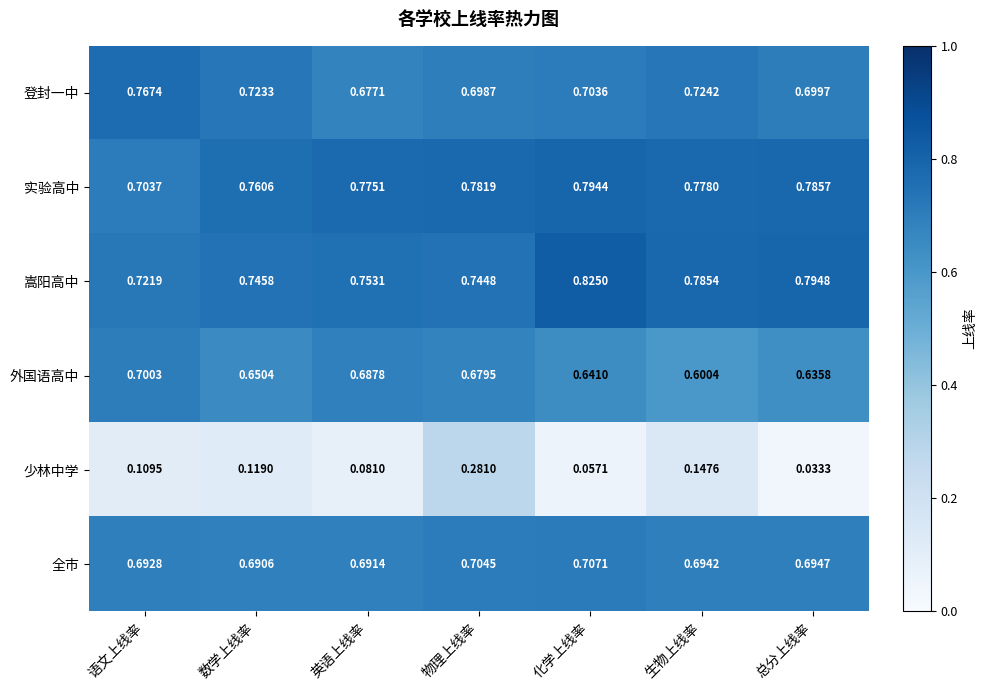

At which label is 实验高中 closest to 0?

语文上线率